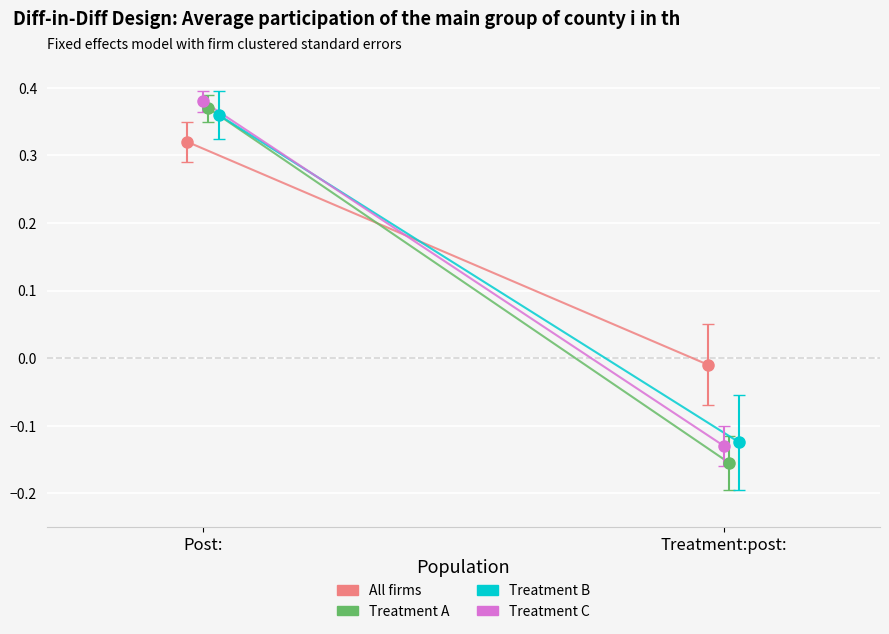

What position from the right is Post:?

2